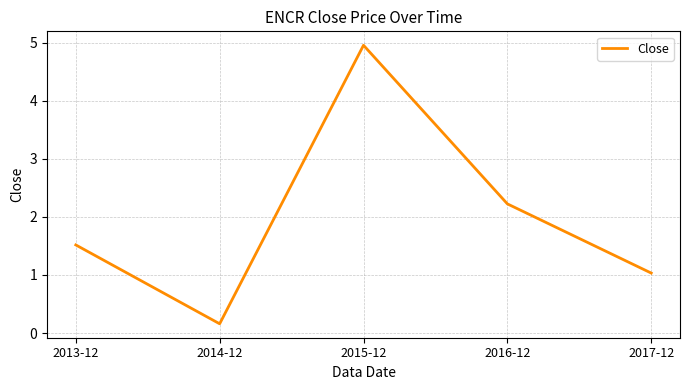

Is it true that the value at 2016-12 is 2.2?

True